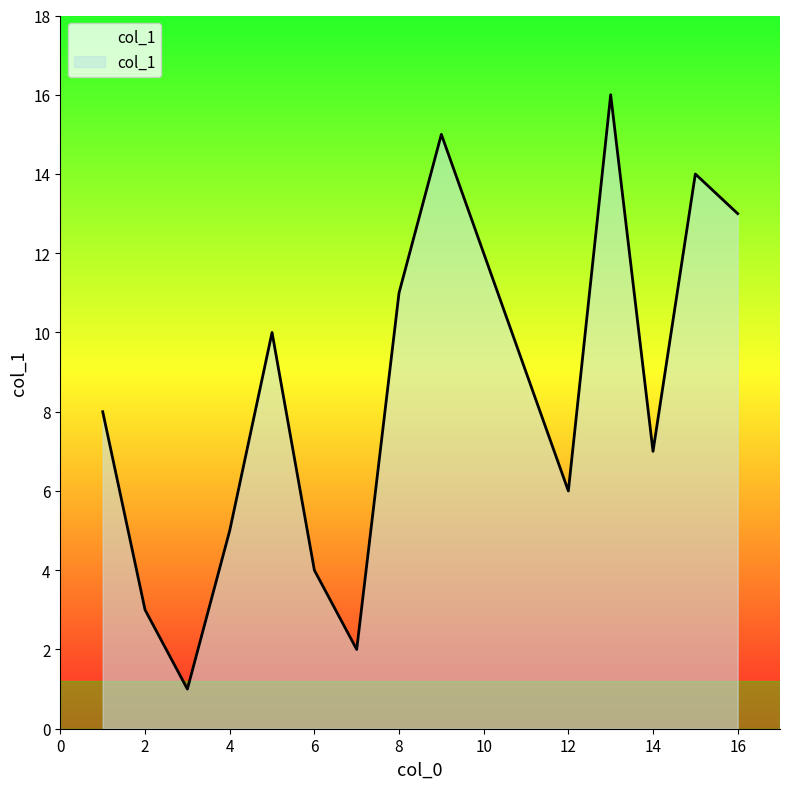

How many lines are shown in the chart?

1